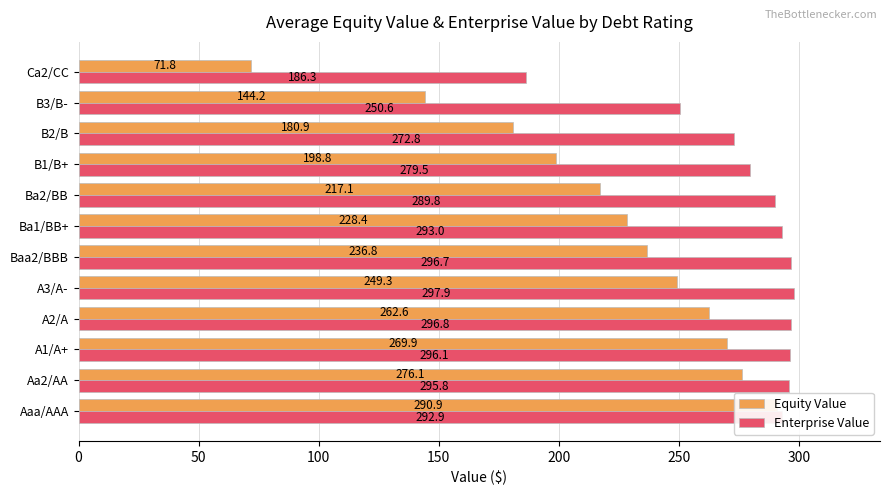

Which series has the largest total across all categories?

Enterprise Value